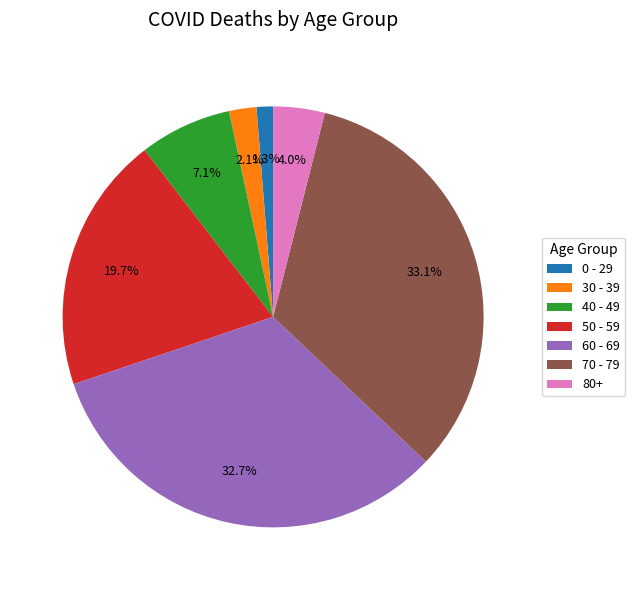

Which has a higher value, 40 - 49 or 70 - 79?

70 - 79